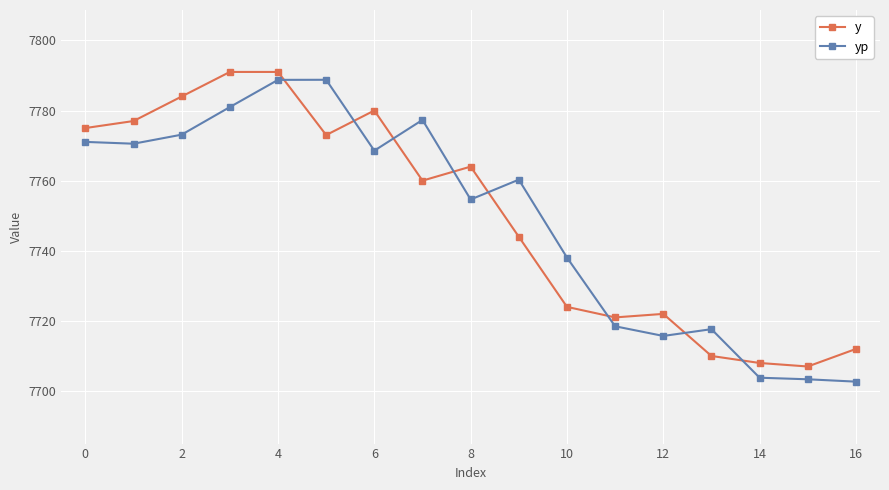

What is the value of the y point at the 3rd from the left?

7784.0